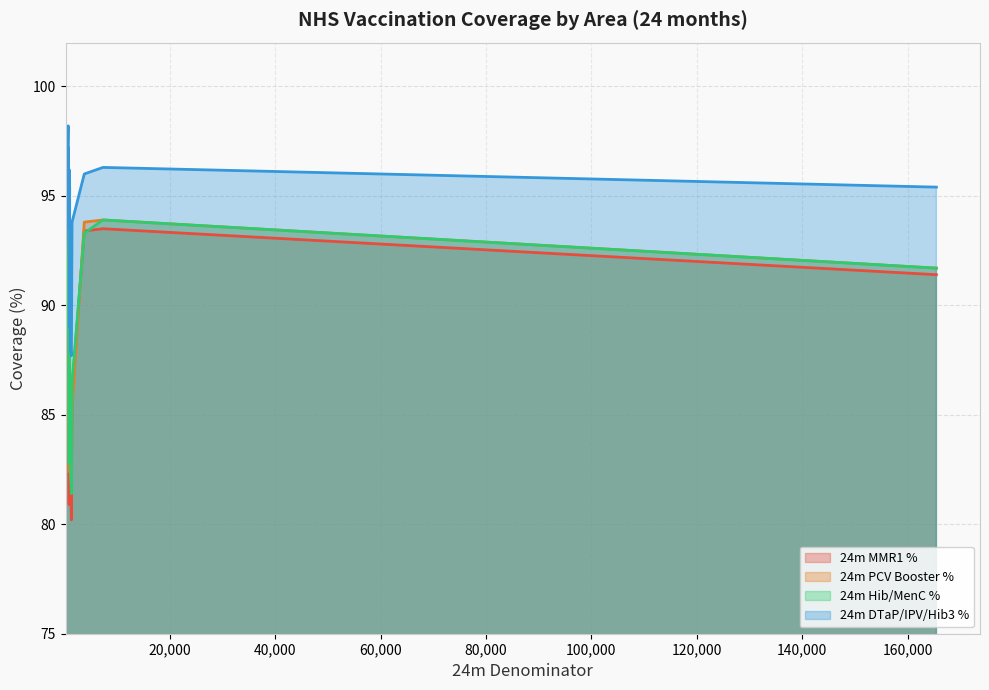

Which series has the largest range (max minus min)?

24m MMR1 %